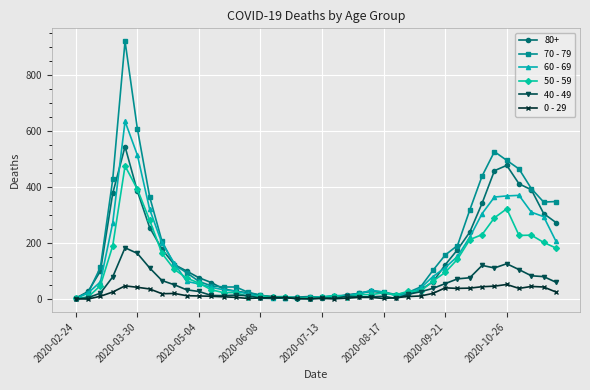

True or false: 70 - 79 has more than 1 interior local peaks.

True